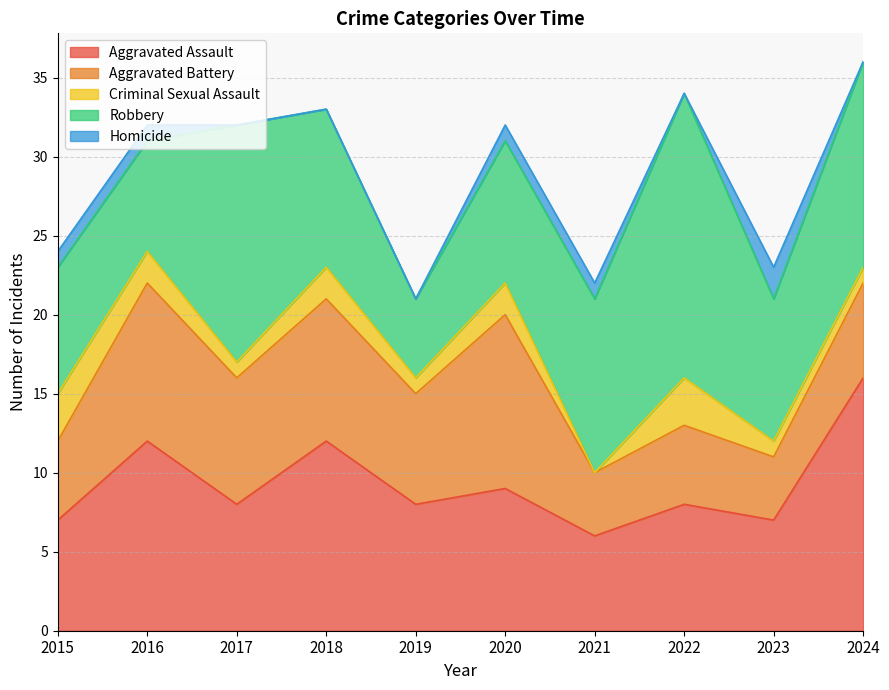

Between 2016 and 2021, which is larger?

2016